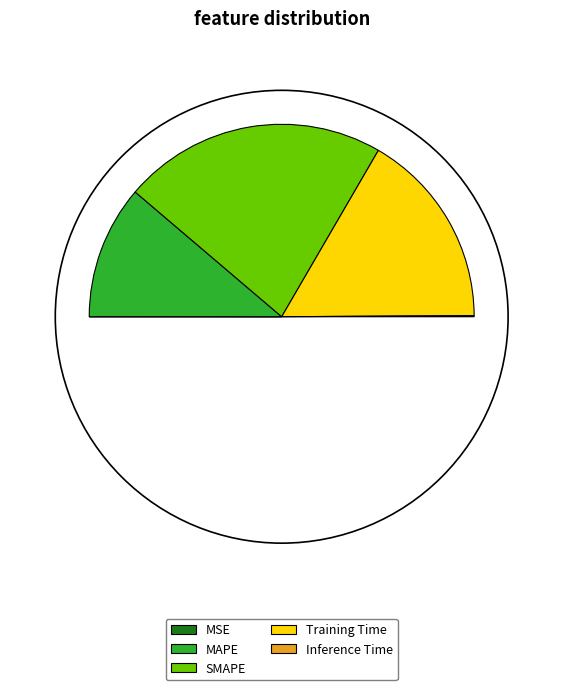

To the nearest percent, what is the difference between the largest and smallest slice percentages?

44%